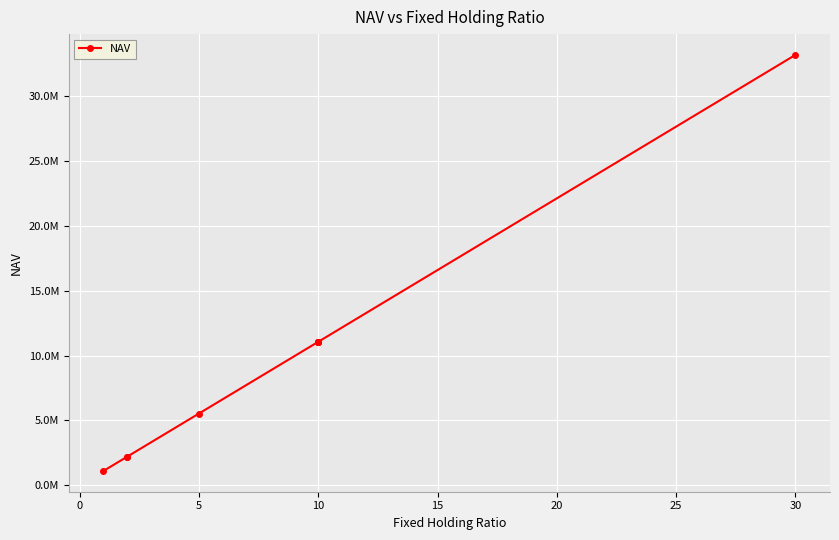

Count the number of values greater than 11055303.

5